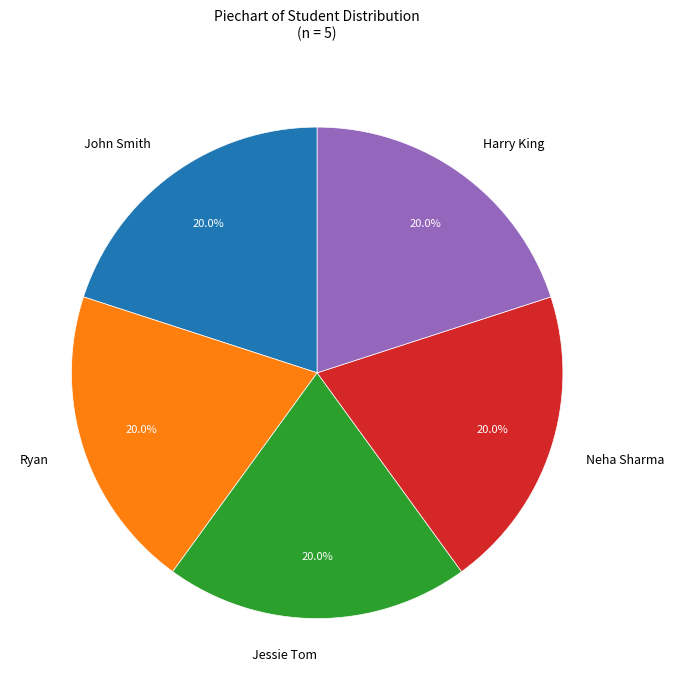

Is Harry King the majority of the pie?

No